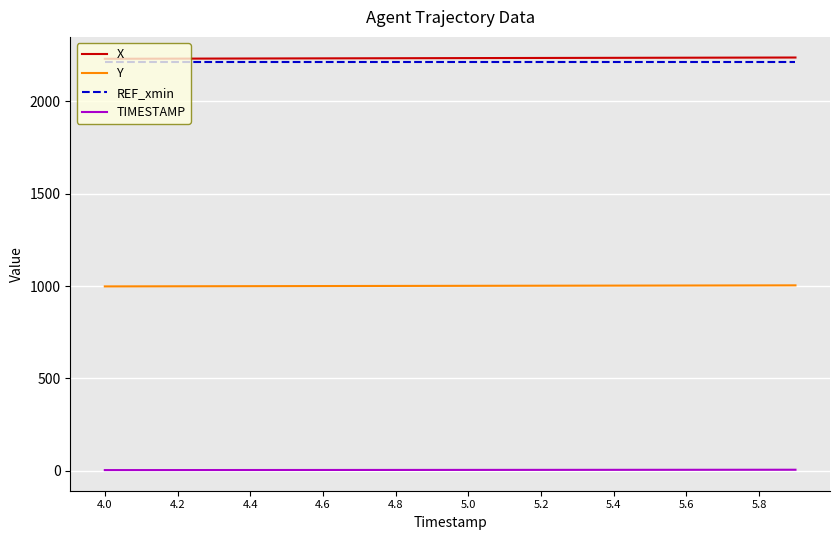

What is the lowest value of the Y series?

998.6